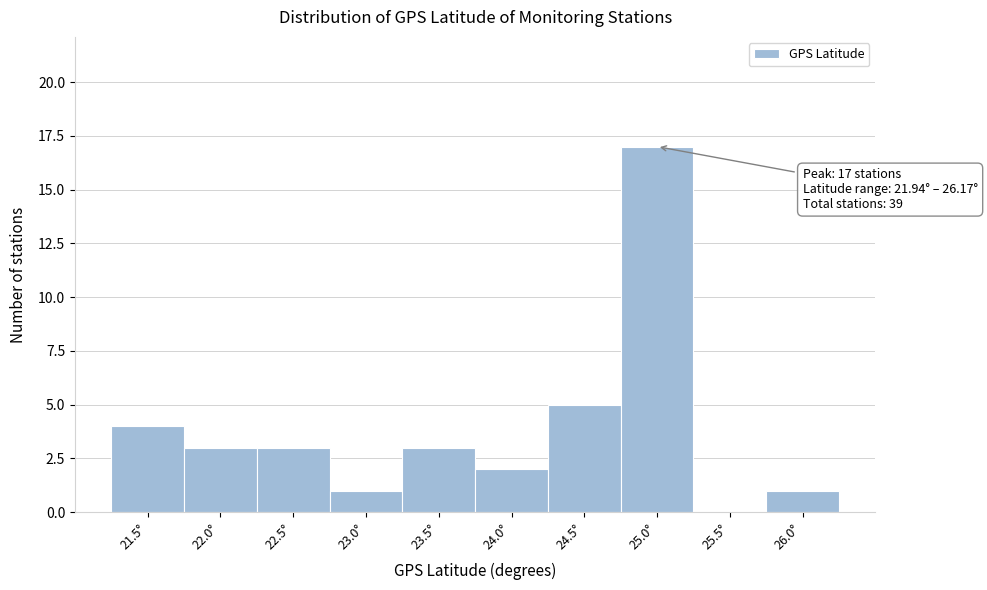

Reading left to right, transcribe all the data shown in this chart.

21.5°=4	22.0°=3	22.5°=3	23.0°=1	23.5°=3	24.0°=2	24.5°=5	25.0°=17	25.5°=0	26.0°=1